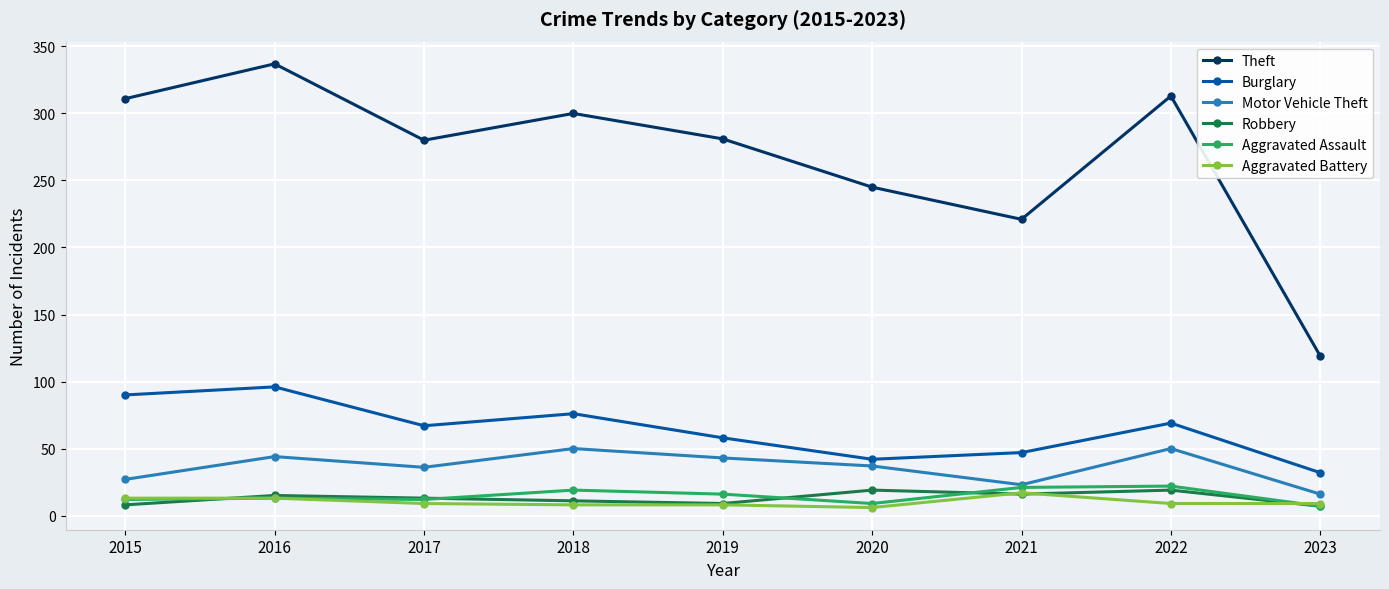

Is this an area chart (filled region under the line)?

No